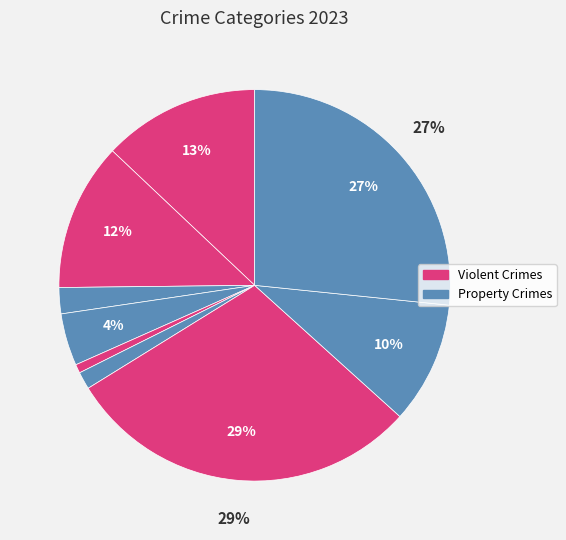

How many segments does this pie chart have?

9